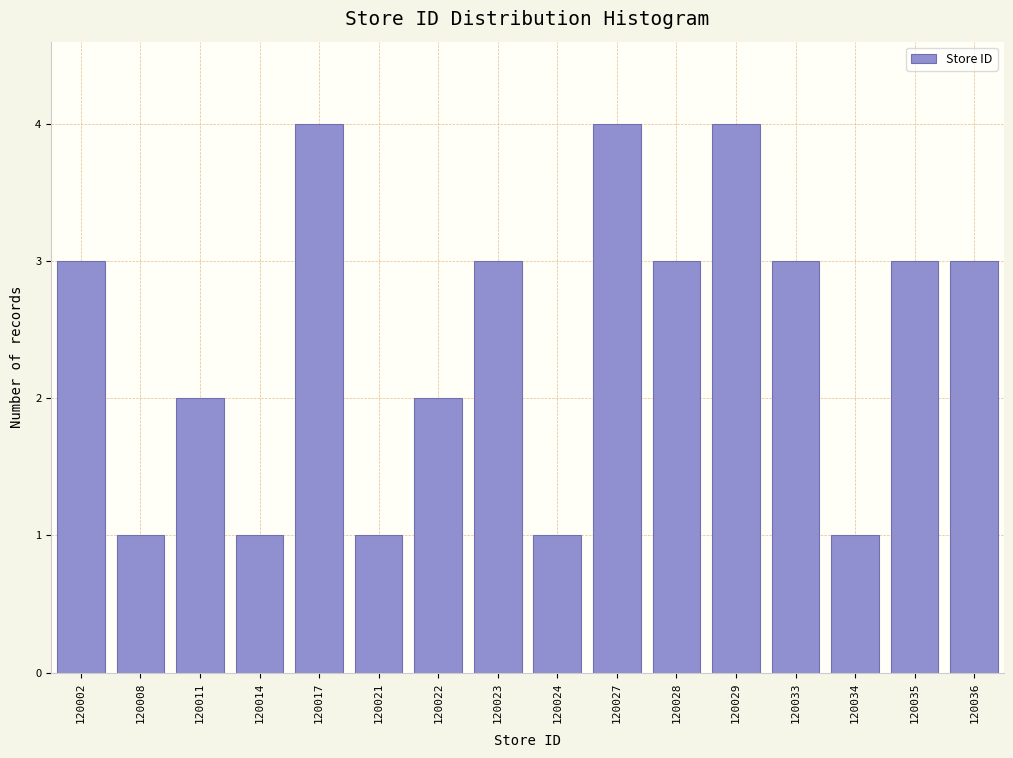

Reading left to right, what are all the values shown in this chart?

120002=3	120008=1	120011=2	120014=1	120017=4	120021=1	120022=2	120023=3	120024=1	120027=4	120028=3	120029=4	120033=3	120034=1	120035=3	120036=3